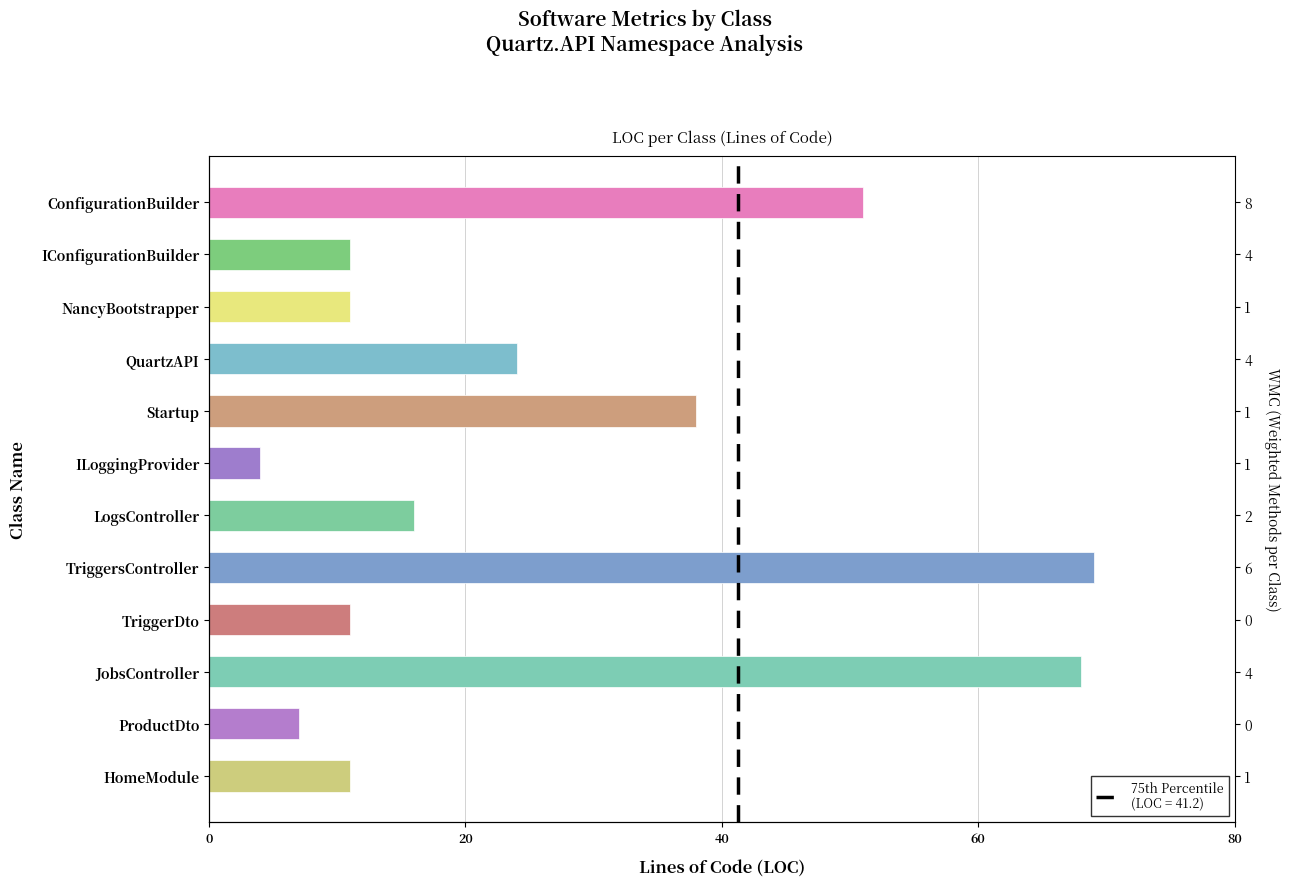

Reading left to right, transcribe all the data shown in this chart.

51	11	11	24	38	4	16	69	11	68	7	11